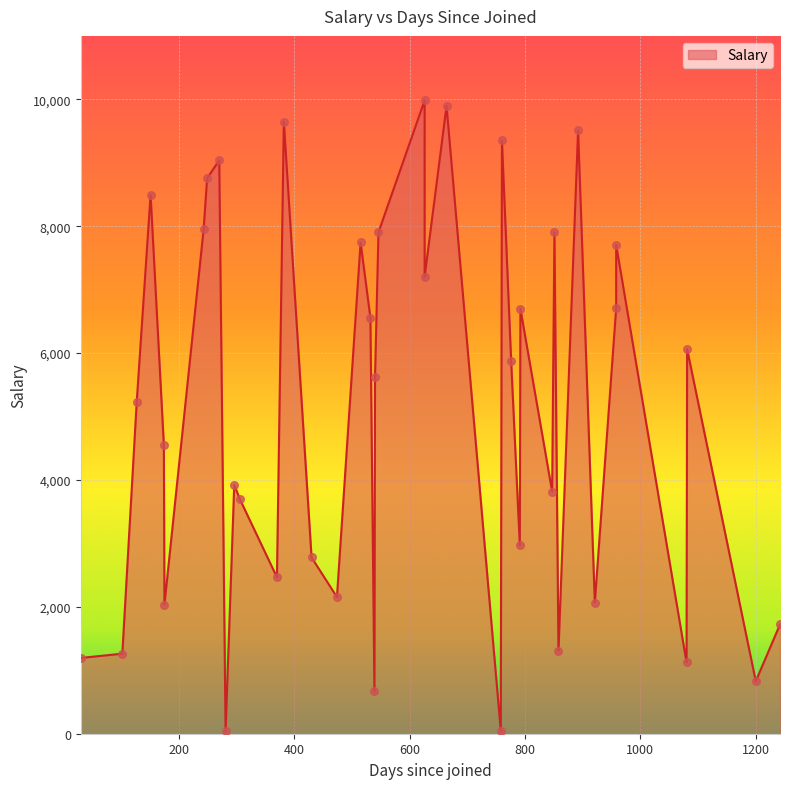

What is the change in value from 174 to 281?

-4513.3